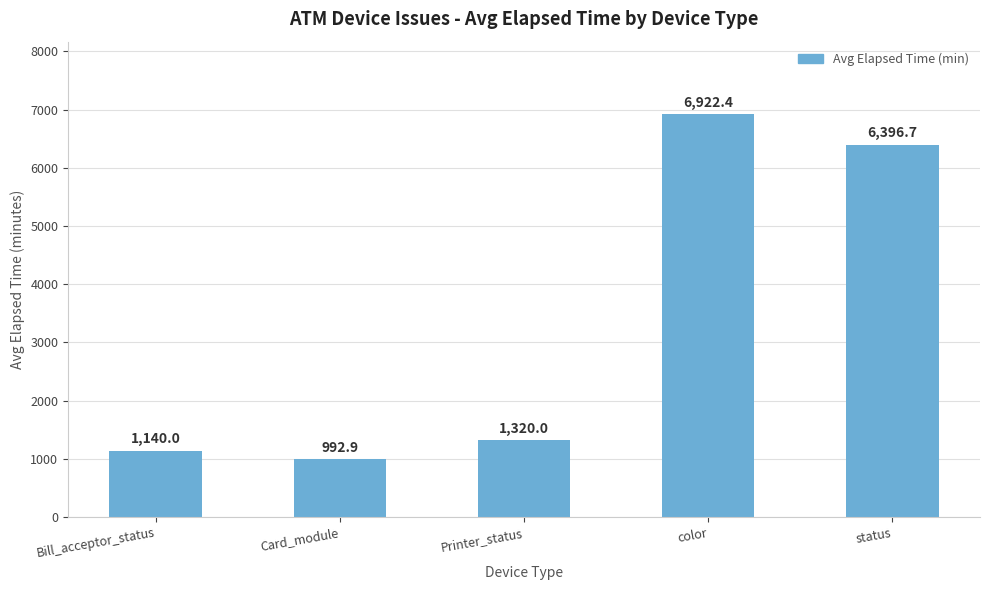

What is the sum of the values at status and Card_module?

7389.6